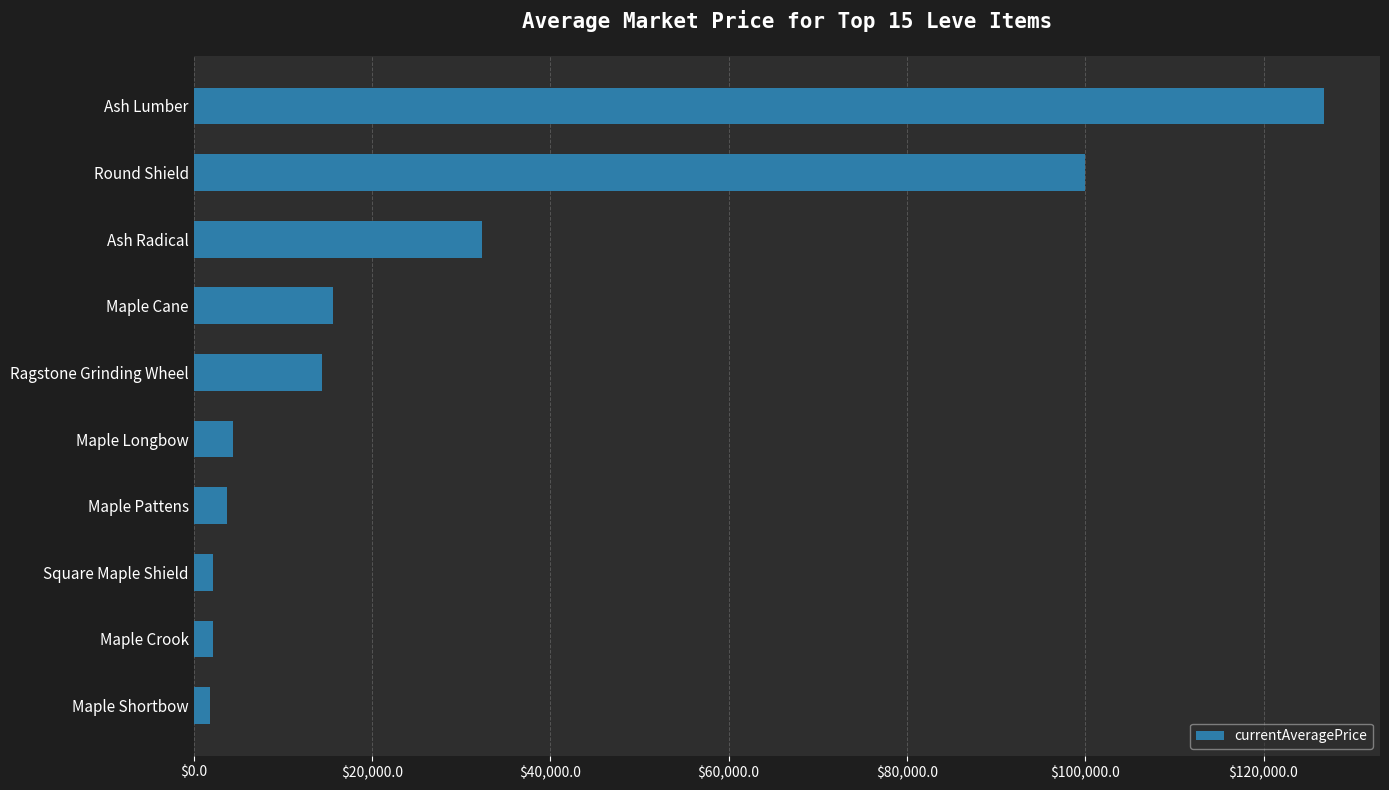

What is the greatest value displayed?

126727.9